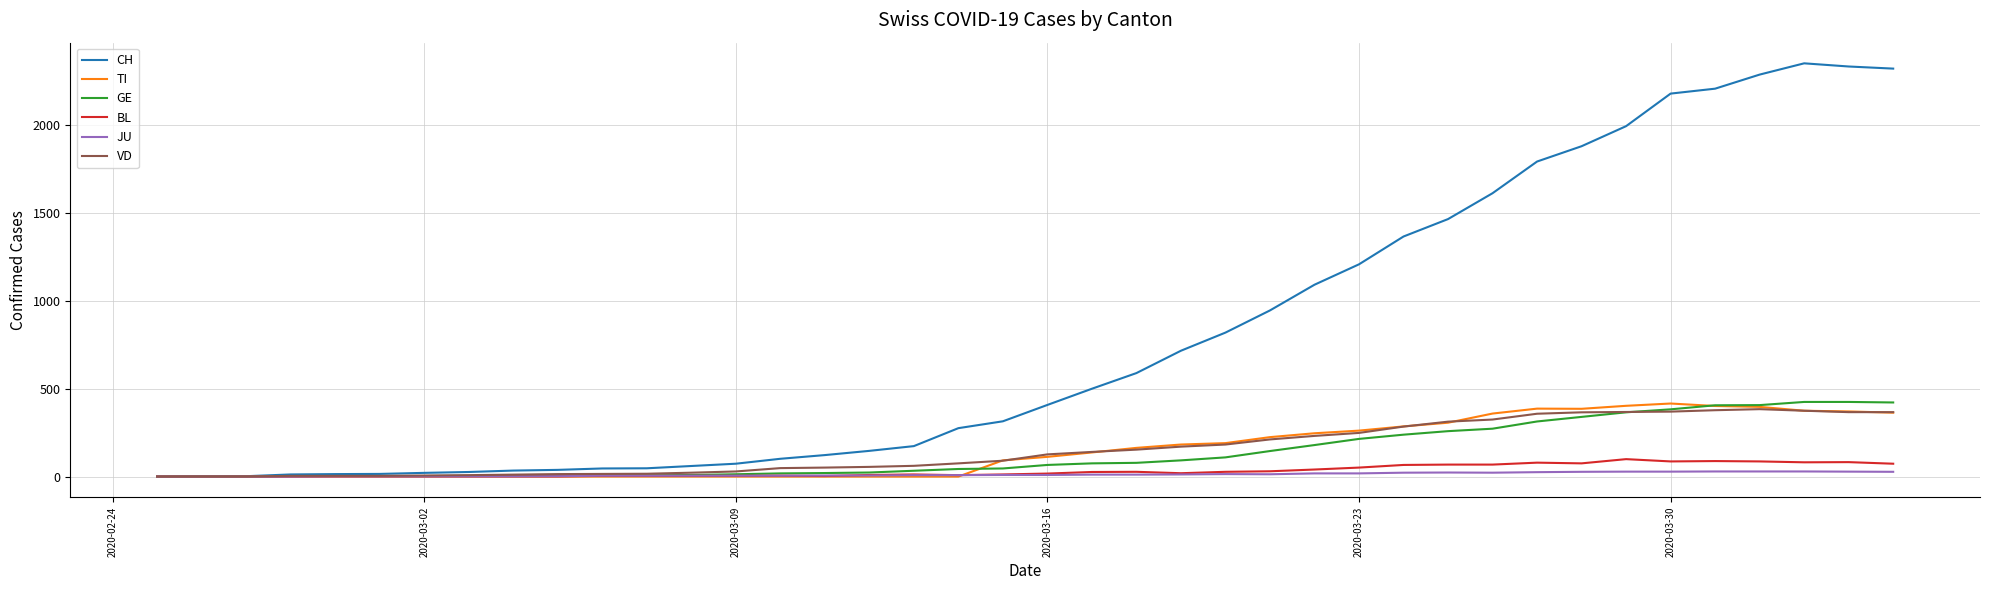

Which series has the largest range (max minus min)?

CH